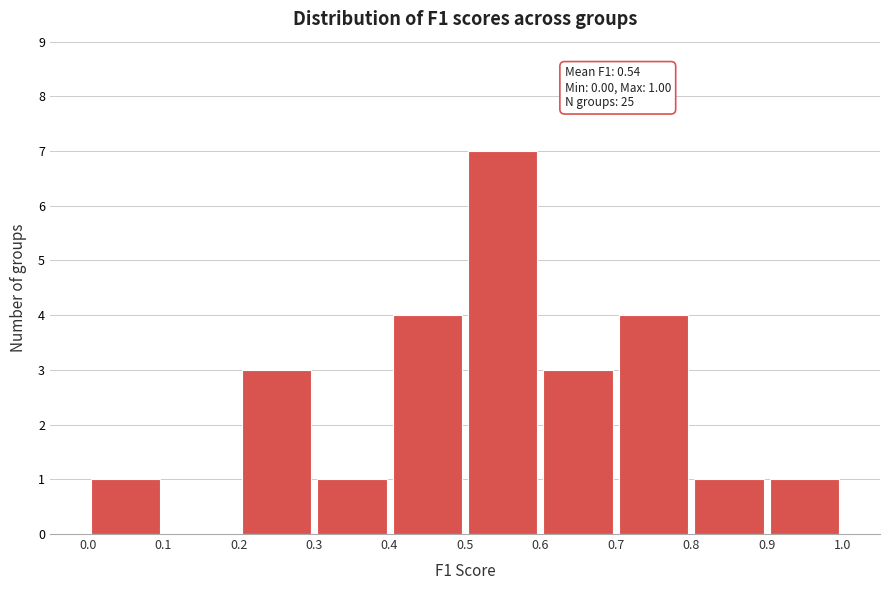

Over which range of the x-axis is the bar tallest?

0.5 to 0.6